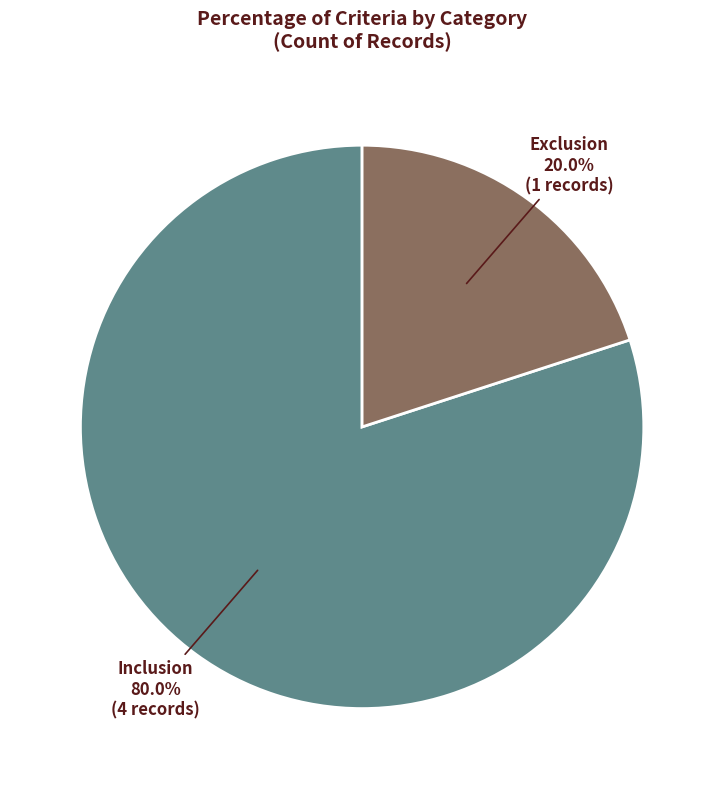

Is there a majority slice in this chart?

Yes